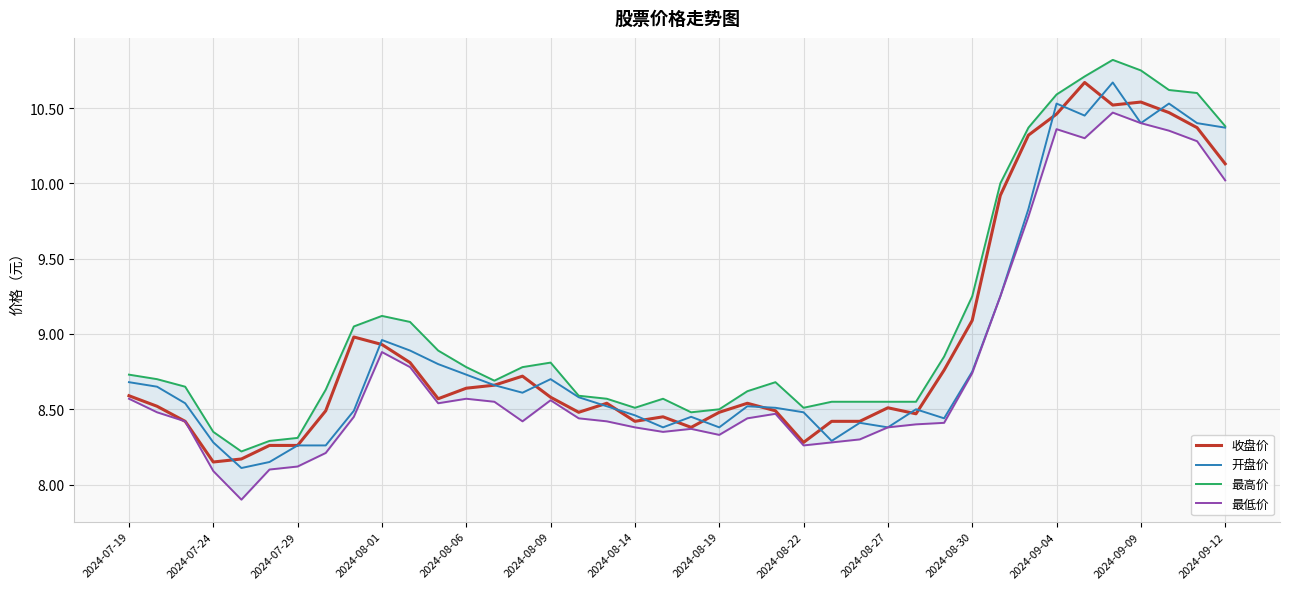

Which series has the largest range (max minus min)?

最高价